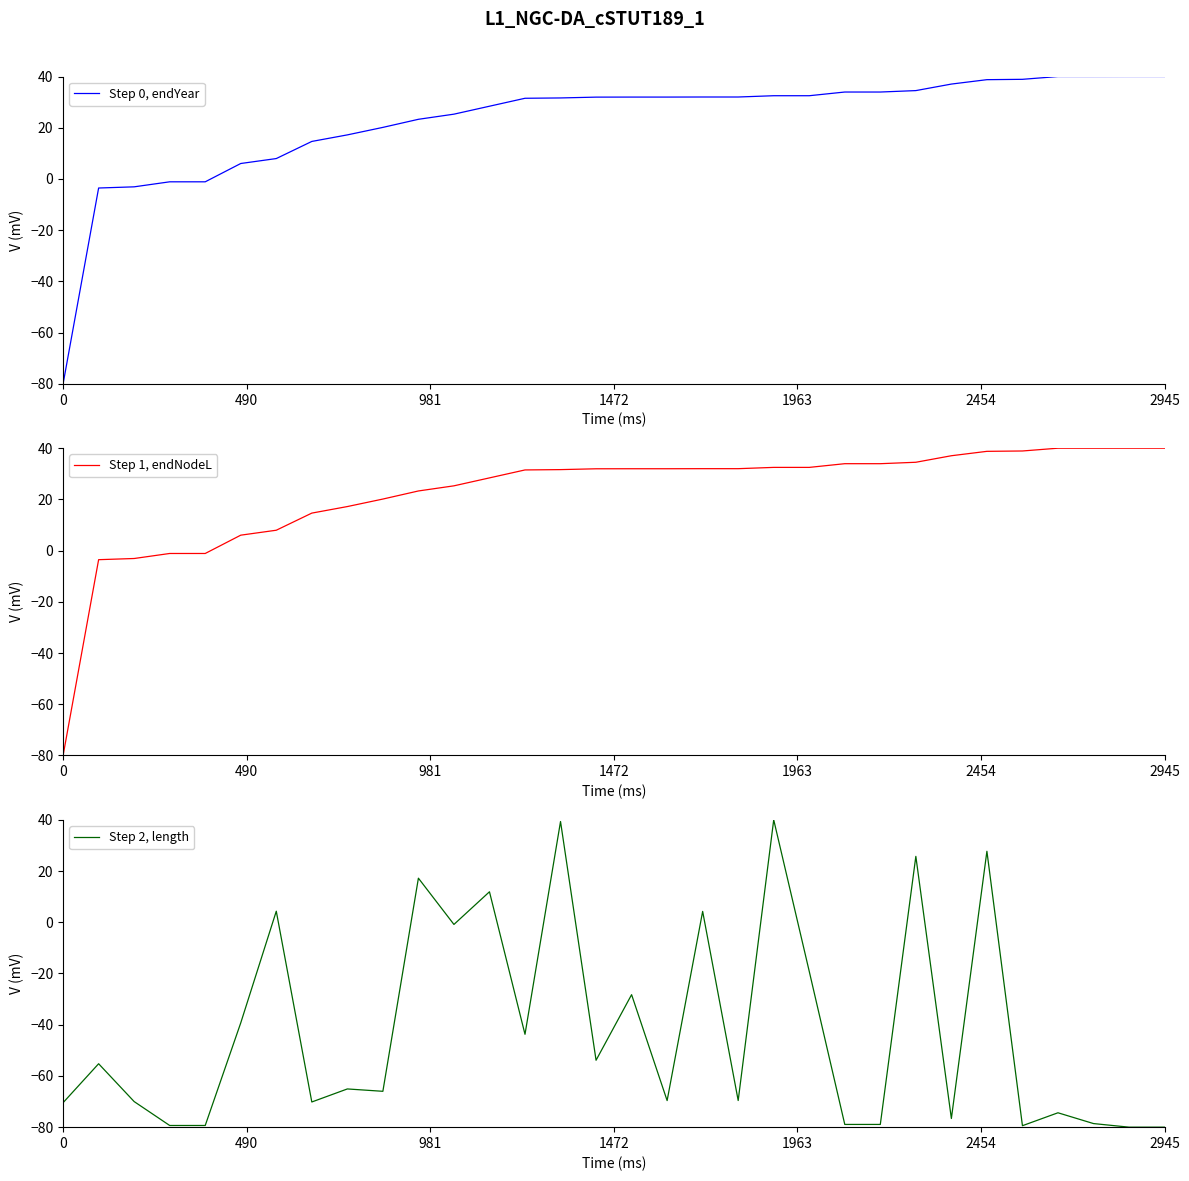

At which label does Step 2, length reach its peak?

20